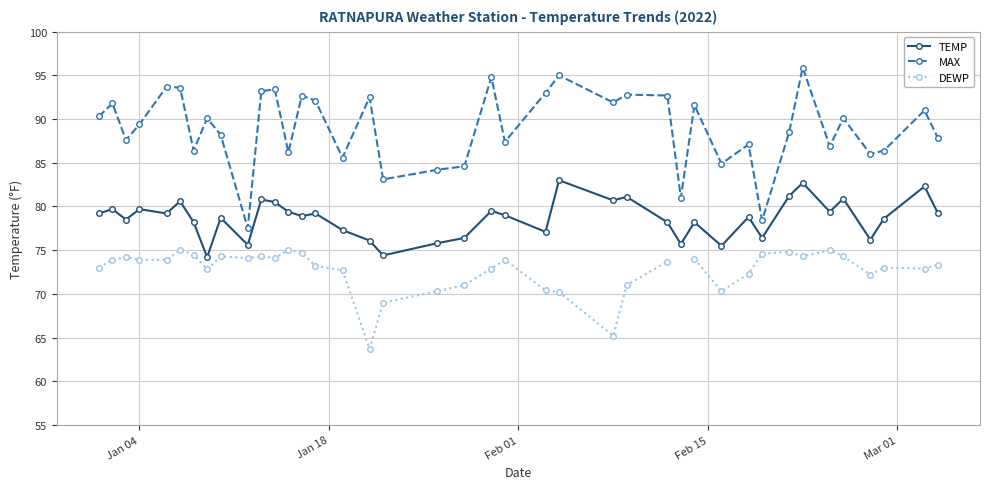

True or false: TEMP and MAX cross at least once.

False